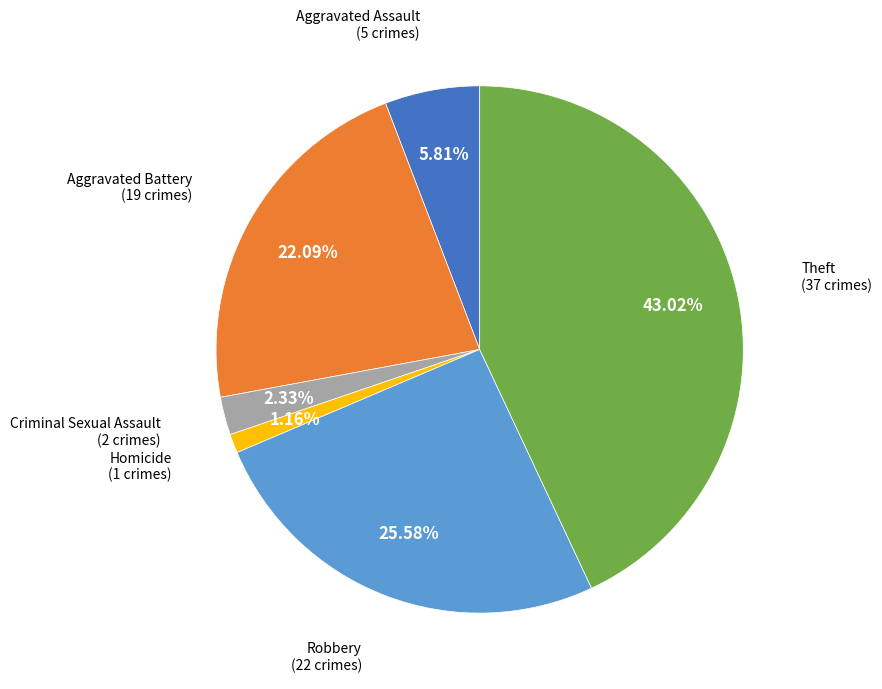

Does any single category account for the majority?

No